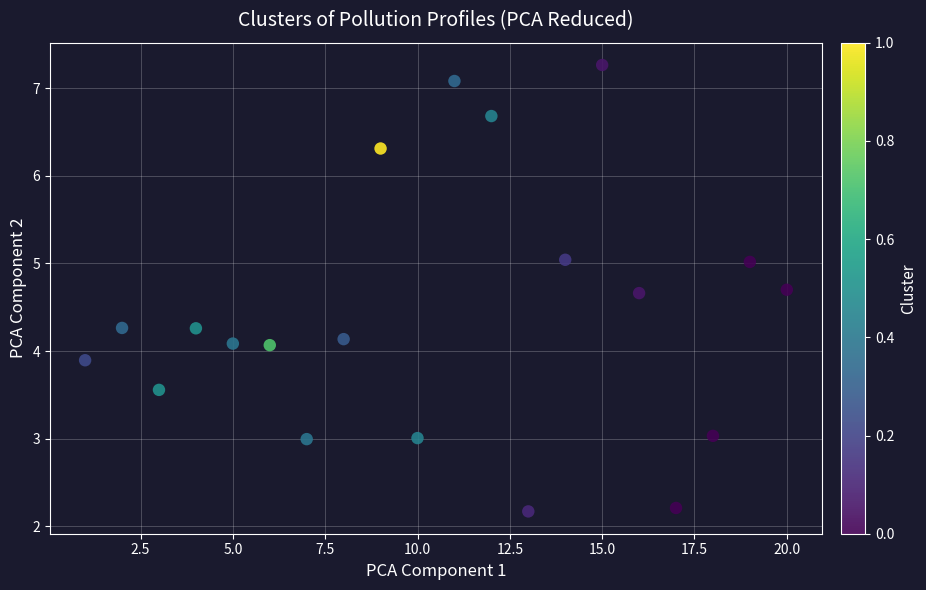

What is the range of X values (max minus min)?

19.0